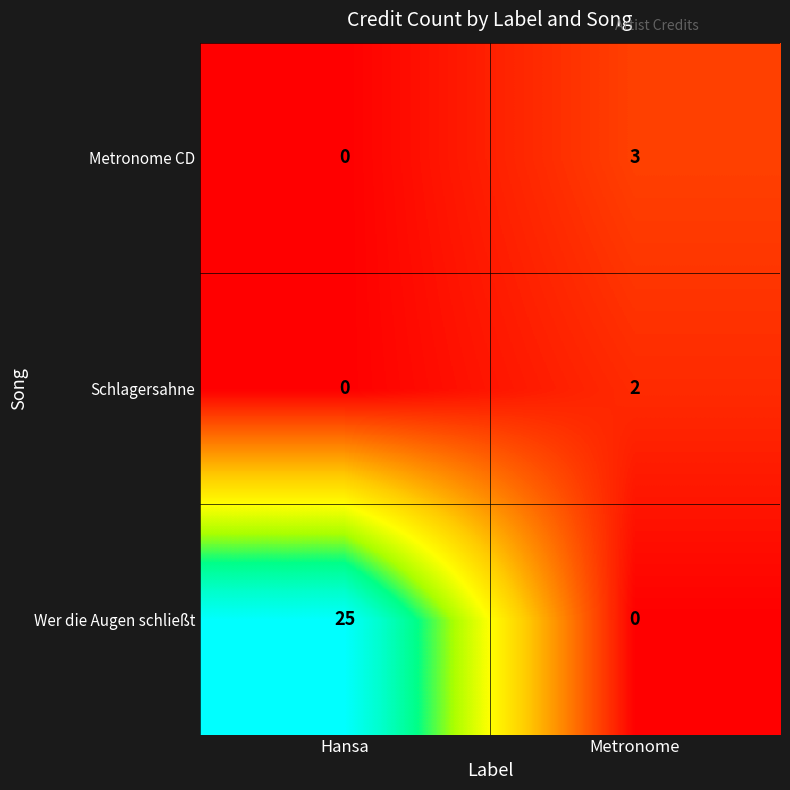

What is the sum of the Metronome CD values at Metronome and Hansa?

3